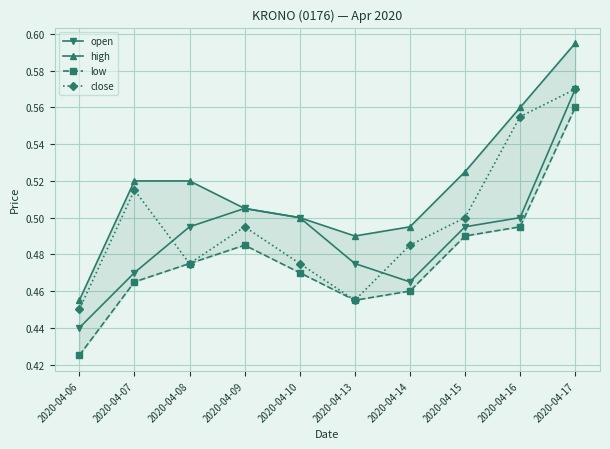

Count the low values in the range 0 to 1.

10